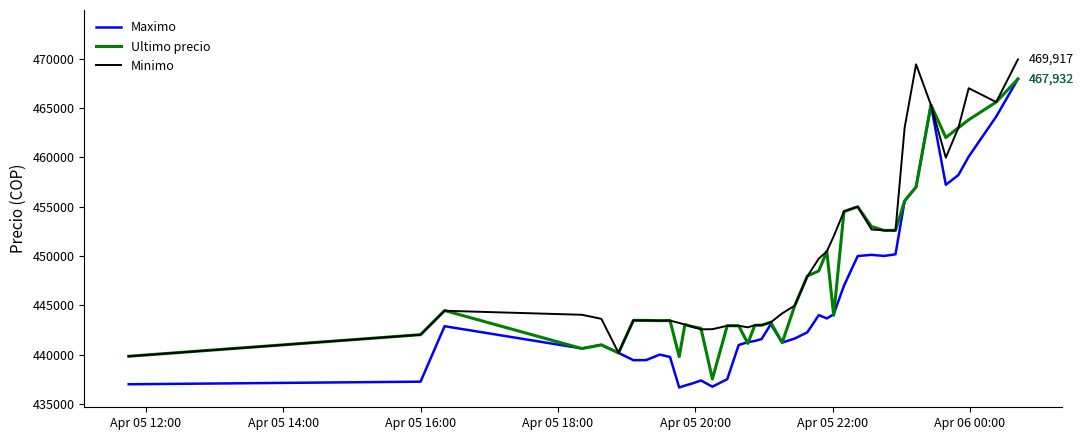

What is the maximum value for Maximo?

467932